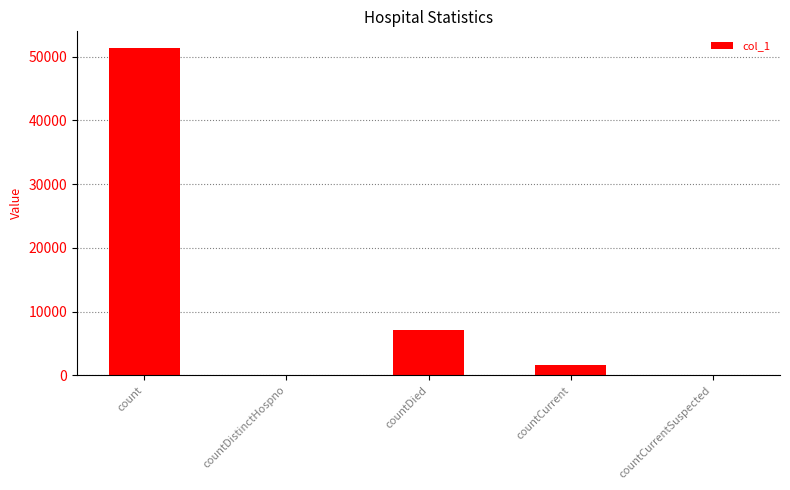

What is the sum of all values?

60279